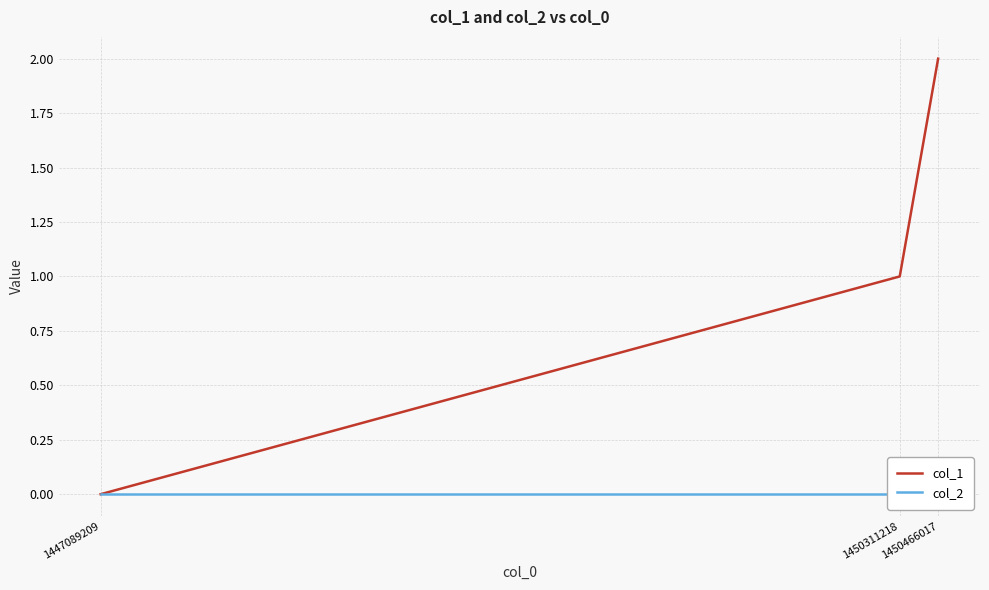

Where is col_1 nearest to the value 1?

1450311218